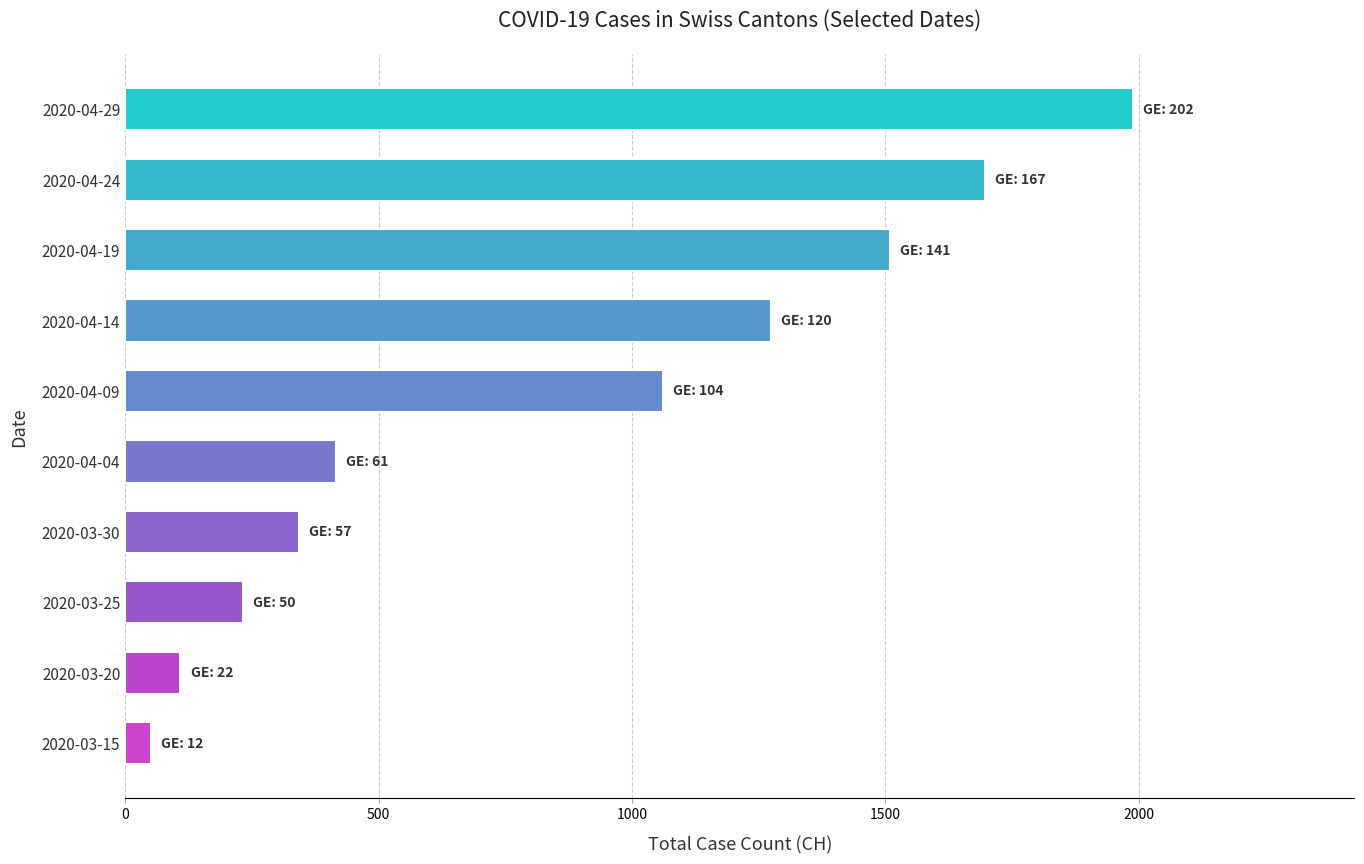

List the labels in order of value, largest first.

2020-04-29, 2020-04-24, 2020-04-19, 2020-04-14, 2020-04-09, 2020-04-04, 2020-03-30, 2020-03-25, 2020-03-20, 2020-03-15